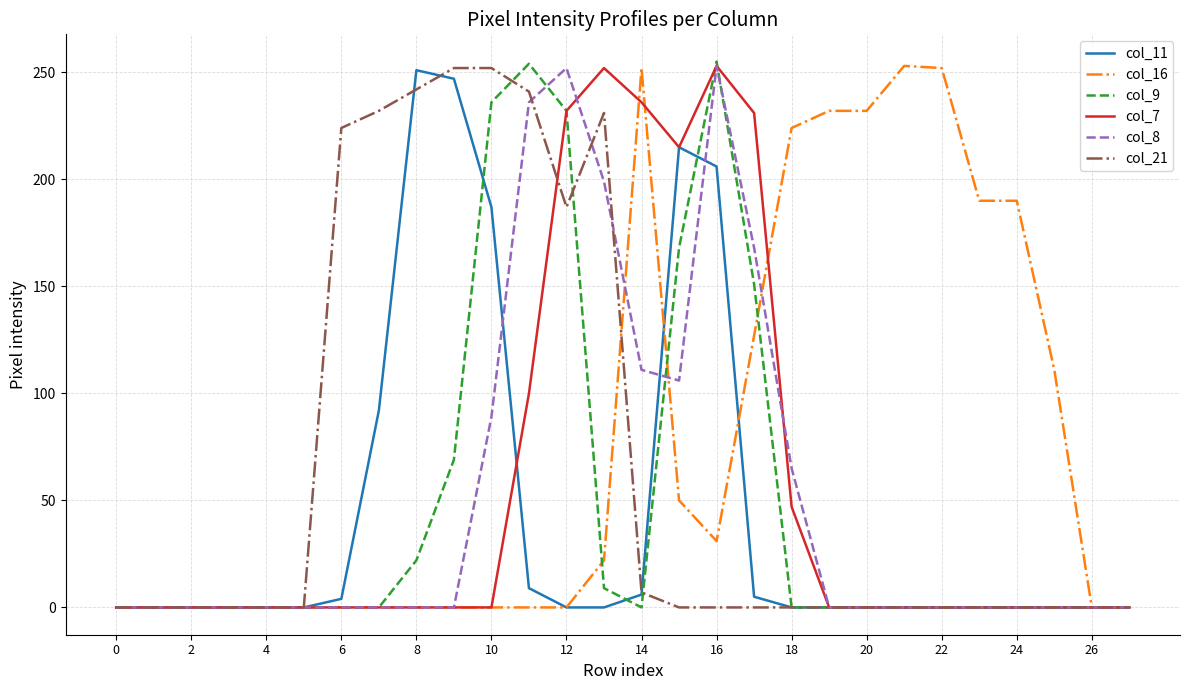

What is the highest value of the col_16 series?

253